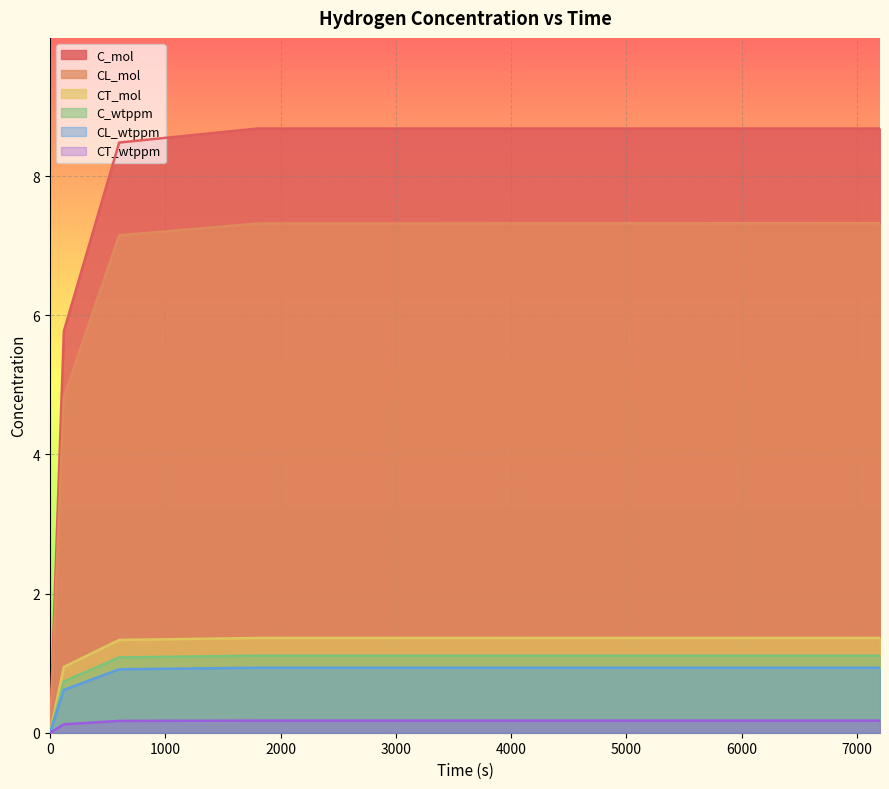

True or false: CT_wtppm has more than 0 interior local peaks.

False